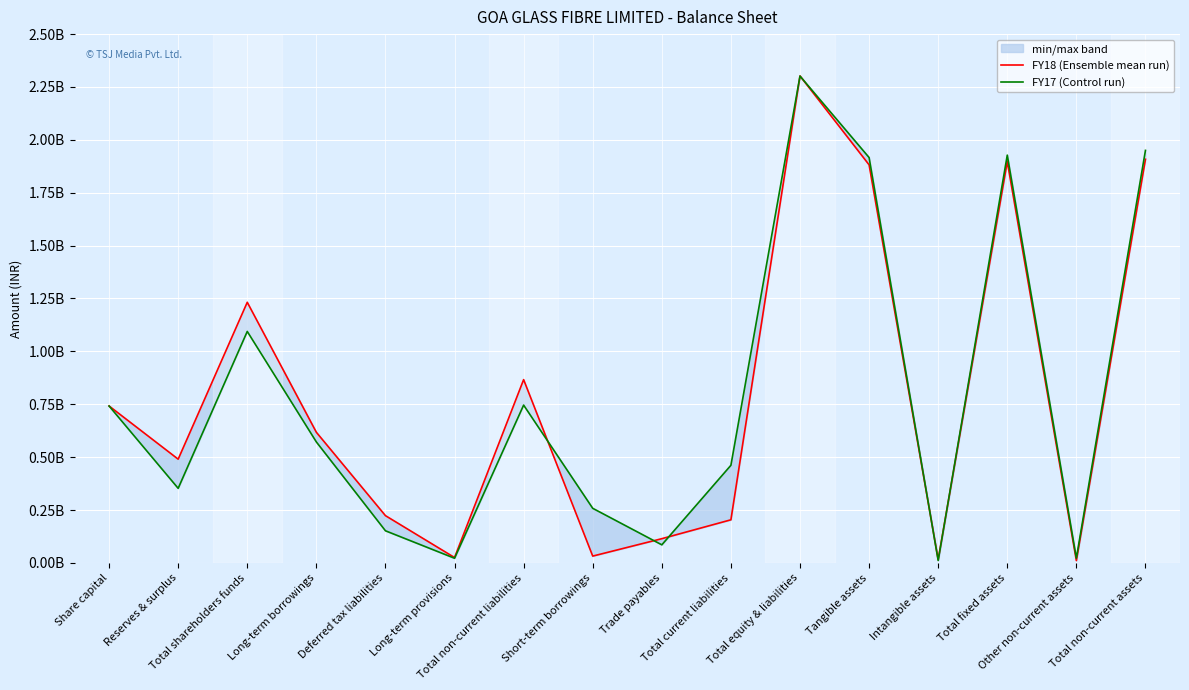

What are all the series names shown in the legend?

FY18 (Ensemble mean run), FY17 (Control run)